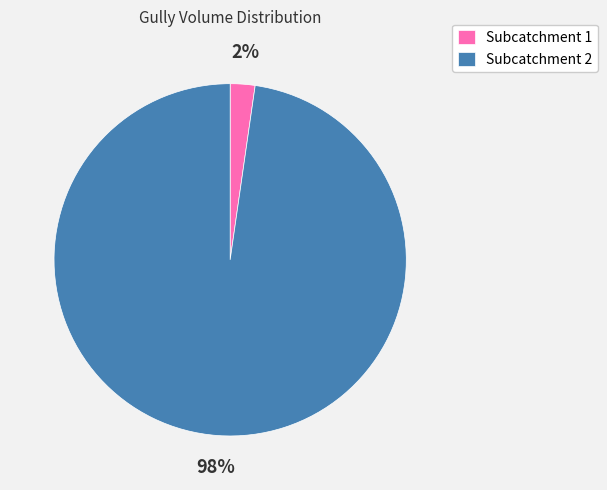

To the nearest percent, what percentage of the pie is Subcatchment 1?

2%